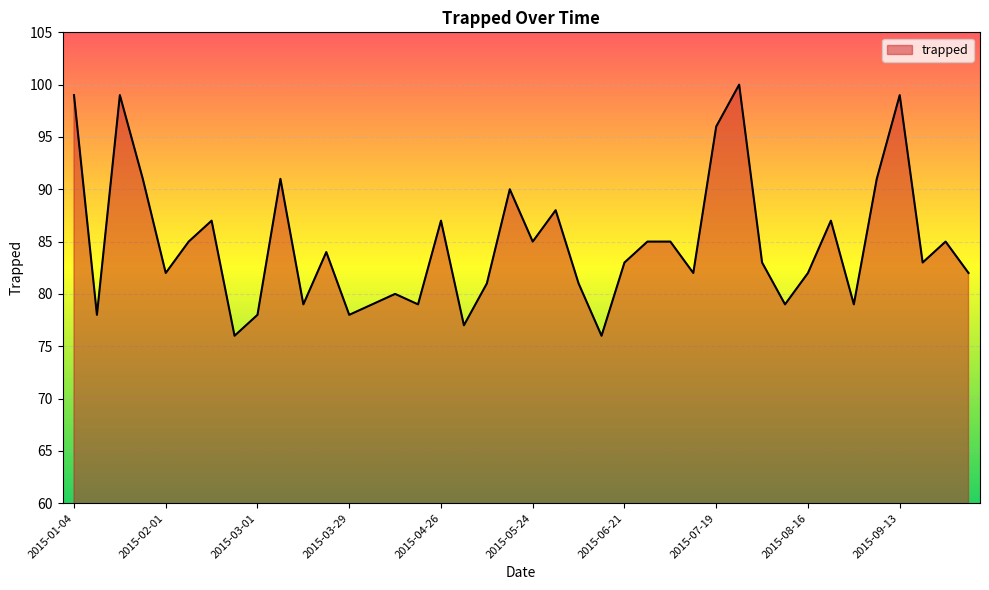

What is the greatest value displayed?

100